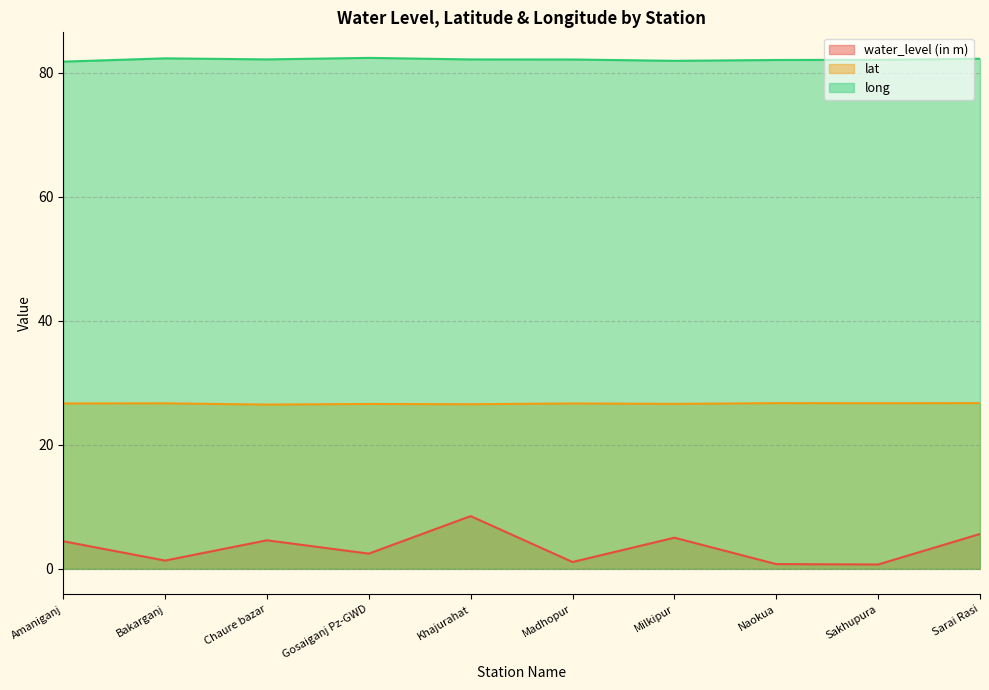

True or false: water_level (in m) and lat cross at least once.

False